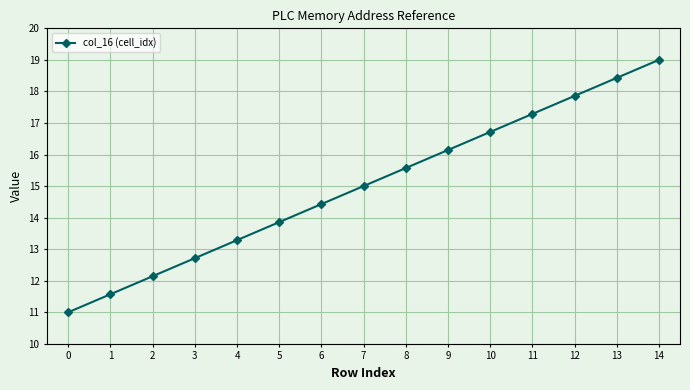

What is the minimum value shown in the chart?

11.0